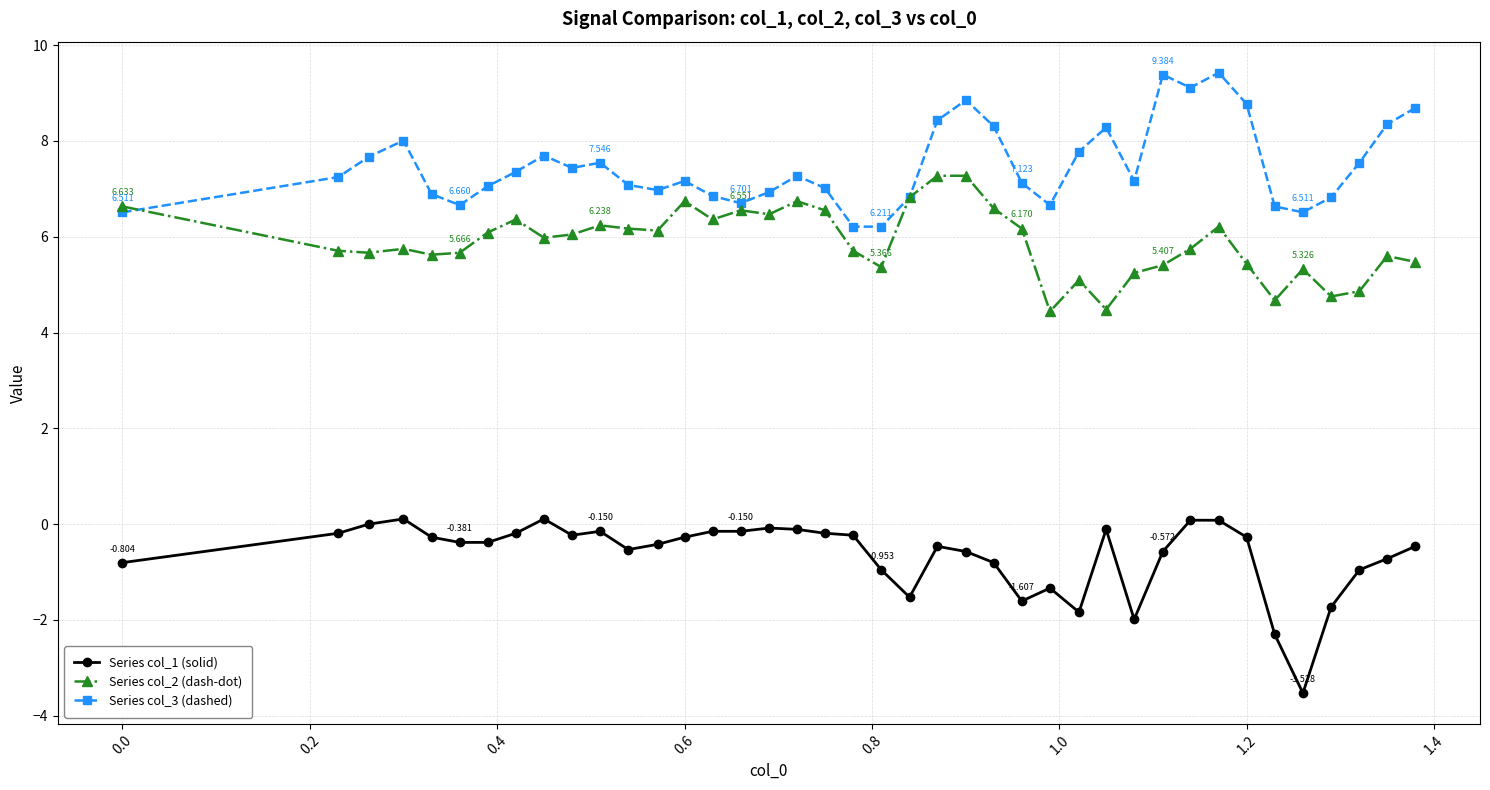

True or false: Series col_2 (dash-dot) and Series col_1 (solid) intersect in this chart.

False